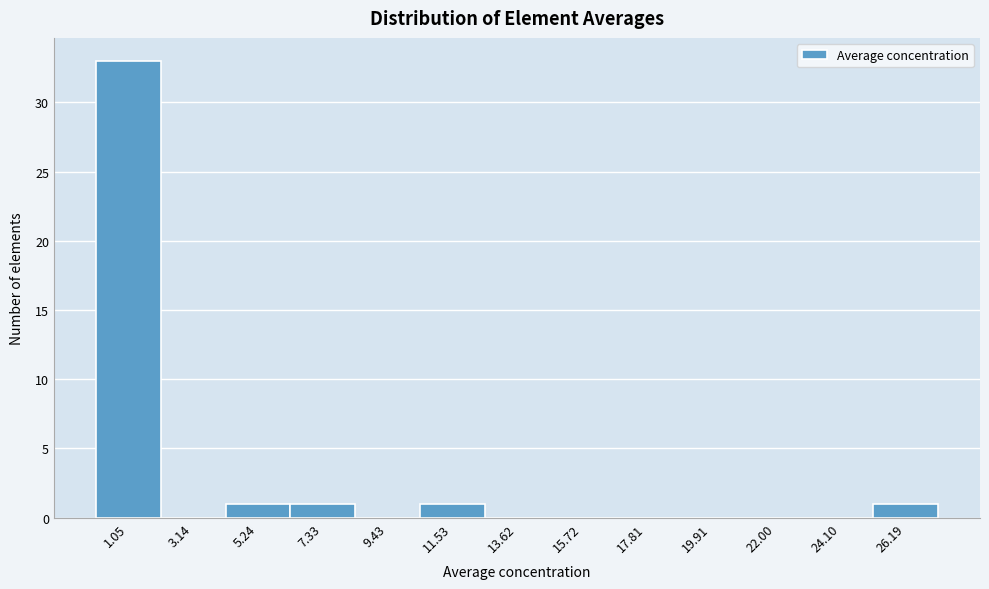

Reading left to right, transcribe this chart: for each bar, give the range it covers on the x-axis and its height. Neither the bar edges nor the heights are printed on the chart, so give them approximately, as read against the axes.

0.0 to 2.0: 33
2.0 to 4.0: 0
4.0 to 6.5: 1
6.5 to 8.5: 1
8.5 to 10.5: 0
10.5 to 12.5: 1
12.5 to 14.5: 0
14.5 to 17.0: 0
17.0 to 19.0: 0
19.0 to 21.0: 0
21.0 to 23.0: 0
23.0 to 25.0: 0
25.0 to 27.0: 1